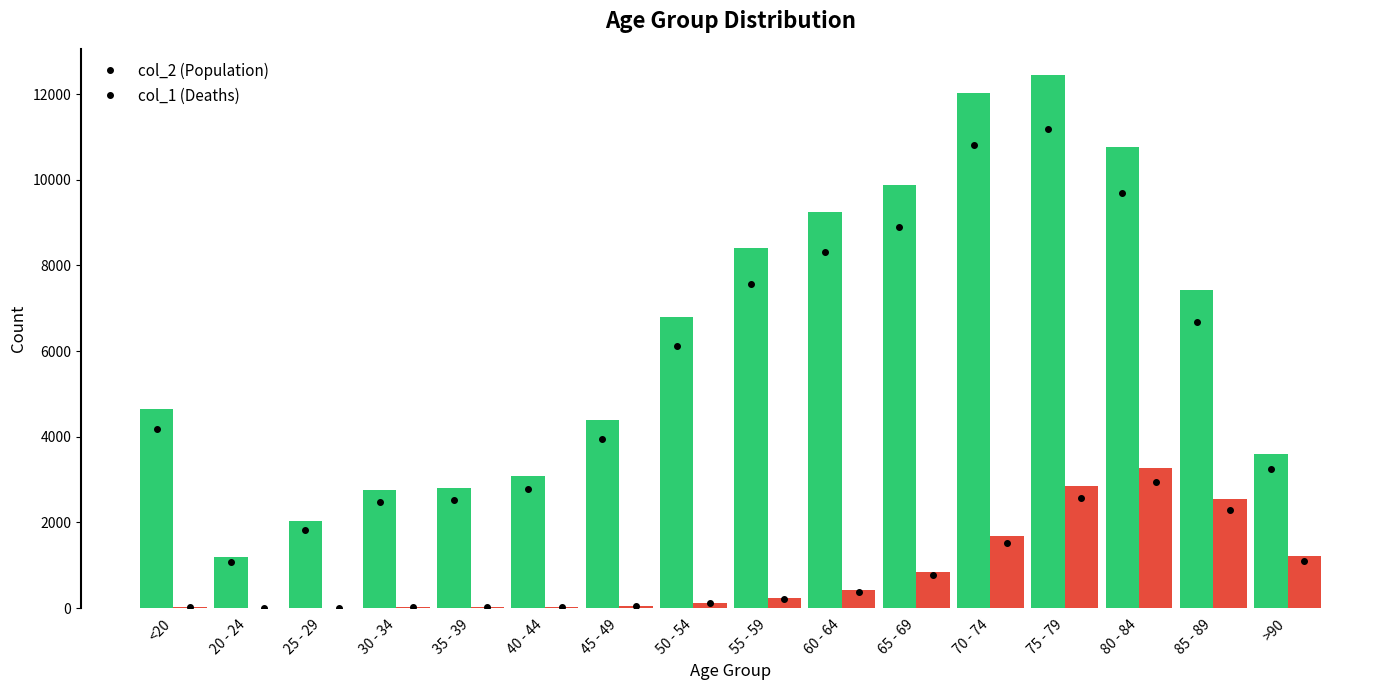

What is the maximum value shown in the chart?

12434